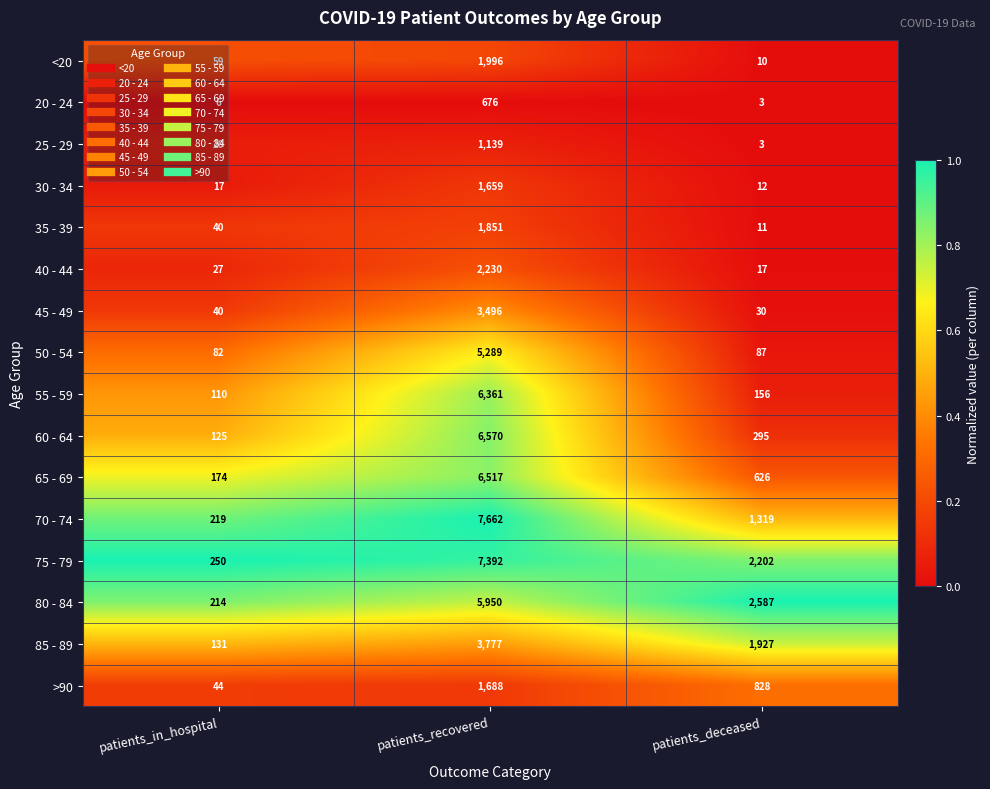

Which label corresponds to the smallest value in the chart?

patients_deceased